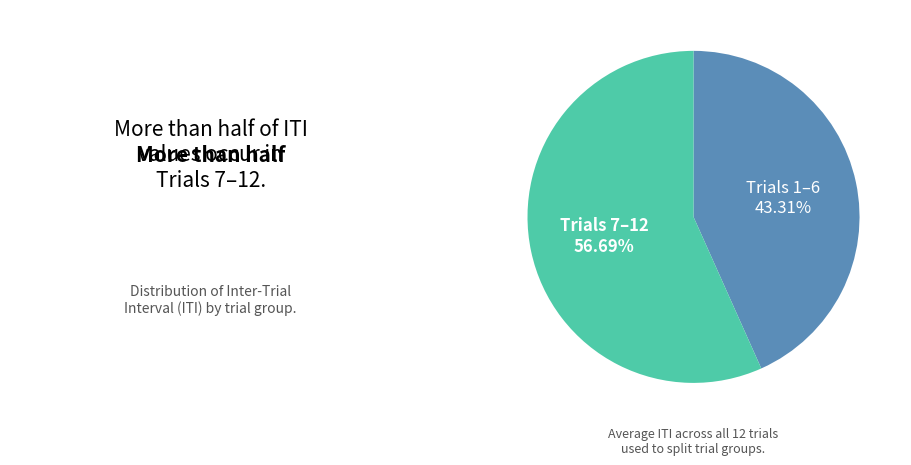

Is there any slice that represents more than half of the pie?

Yes